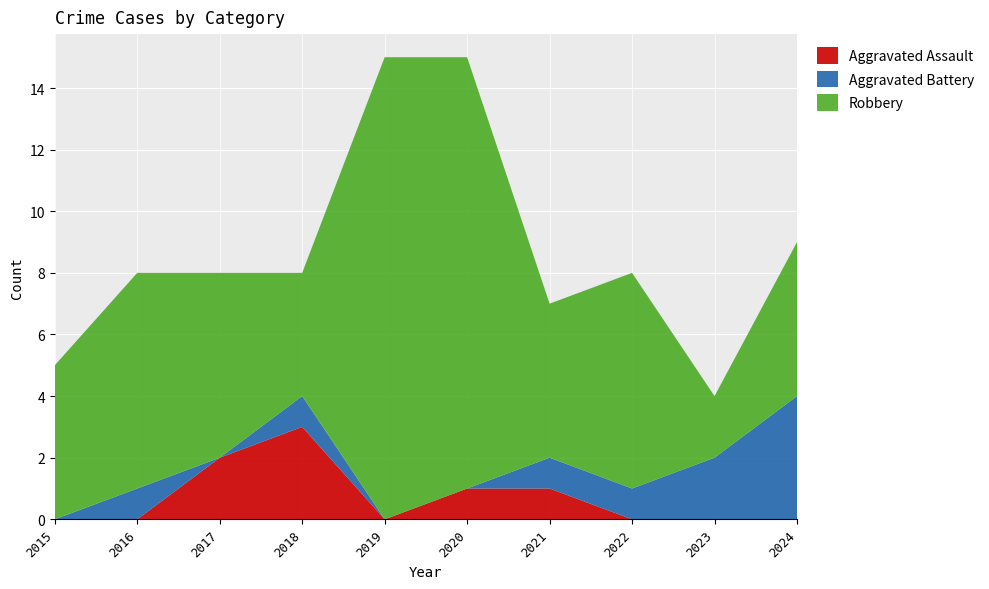

Reading left to right, list all the values displayed in this chart.

Aggravated Assault: 0	0	2	3	0	1	1	0	0	0
Aggravated Battery: 0	1	0	1	0	0	1	1	2	4
Robbery: 5	7	6	4	15	14	5	7	2	5